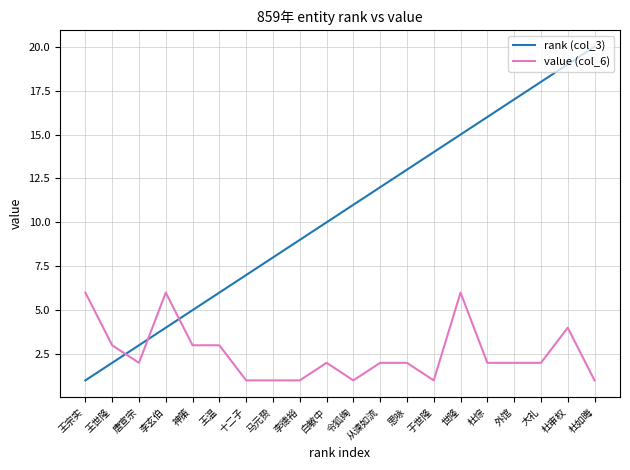

Between 王宗实 and 从谏如流, which series saw the biggest shift?

rank (col_3)